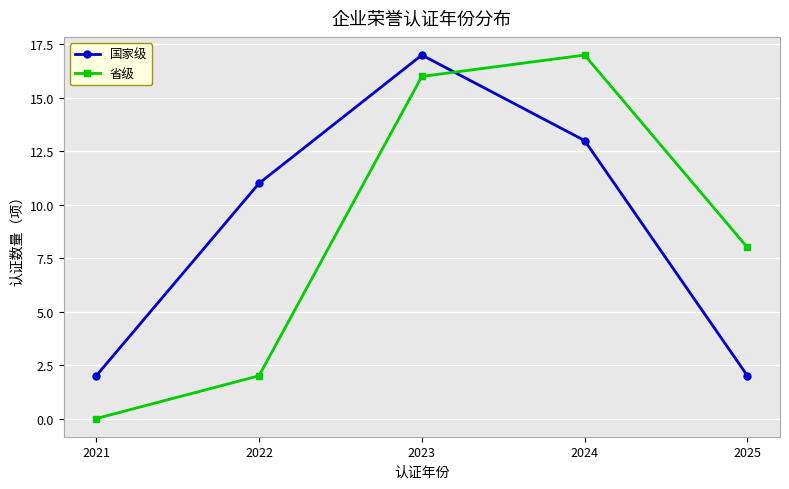

The value of 国家级 at 2023 is 17. True or false?

True